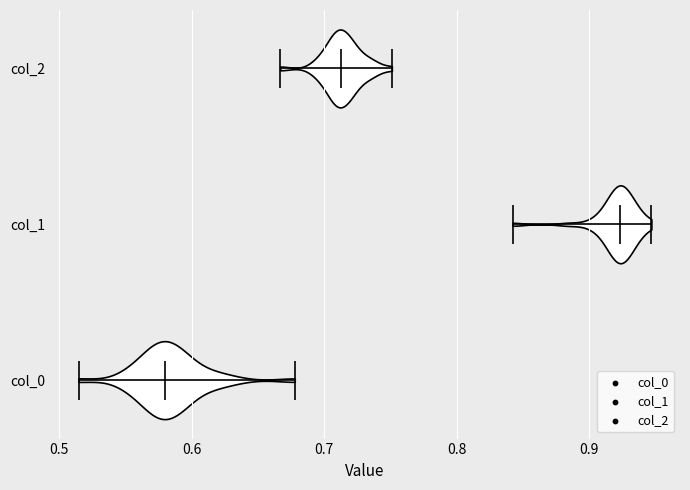

Reading bottom to top, read every violin against the x-axis: where its median line is, and the lowest and highest points it reaches. The values are not printed on the chart, so give them approximately, as read against the axis.

col_0: median line 0.58, lowest point 0.51, highest point 0.68
col_1: median line 0.92, lowest point 0.84, highest point 0.95
col_2: median line 0.71, lowest point 0.67, highest point 0.75